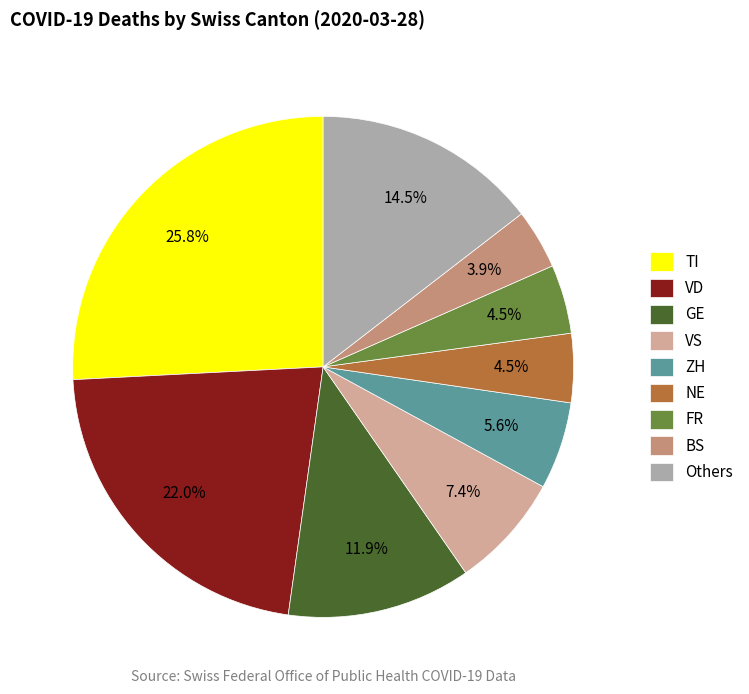

Which category has the smallest portion of the pie?

BS